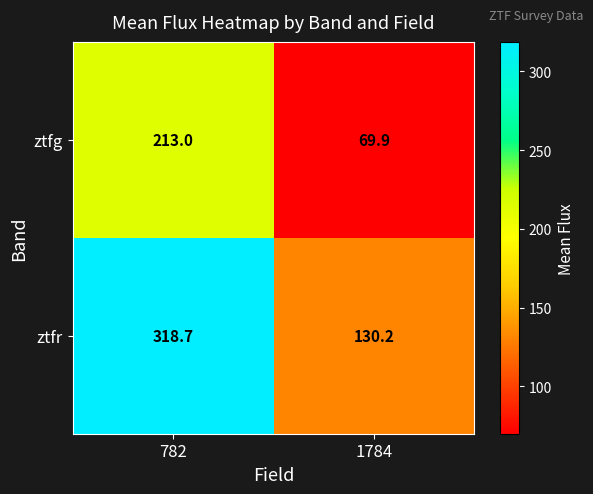

At which category does the chart reach its minimum across all series?

1784